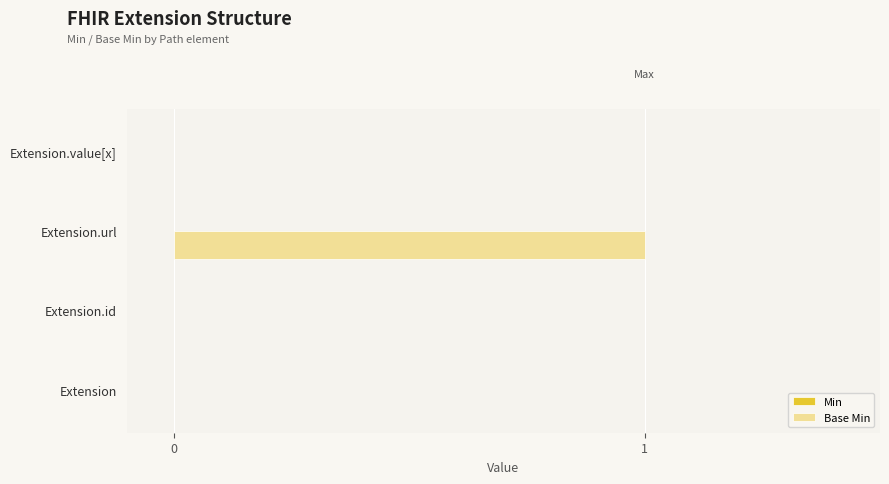

Between Extension.url and Extension, which is larger?

Extension.url